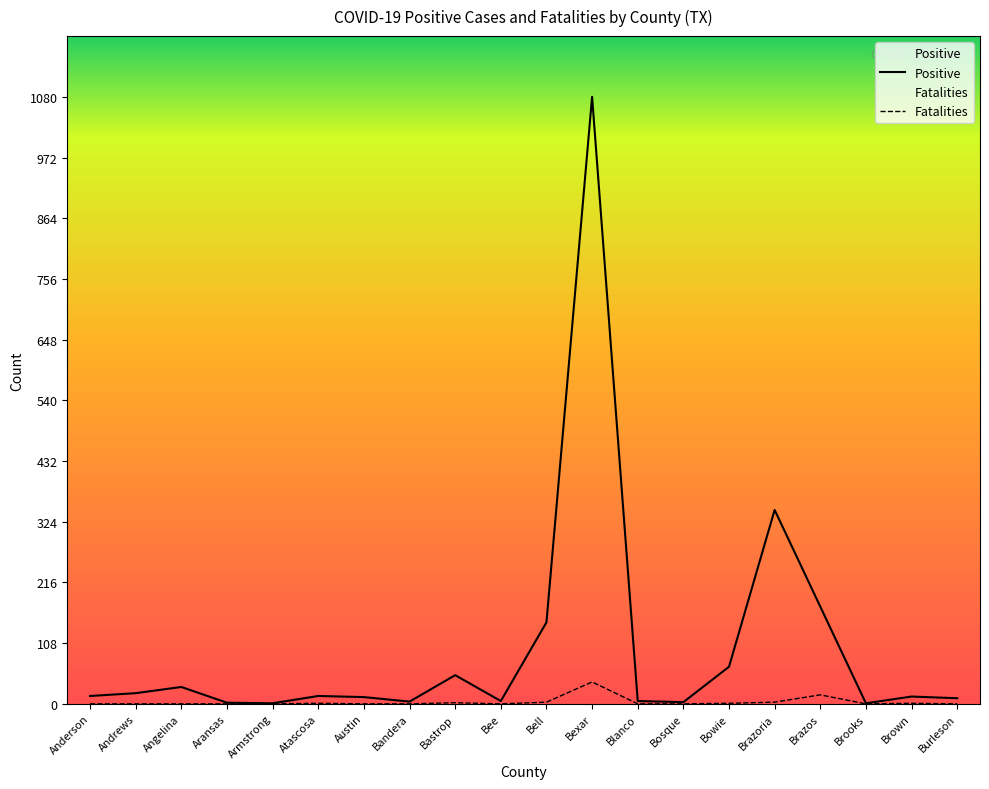

The value of Fatalities at Brazos is 9. True or false?

False